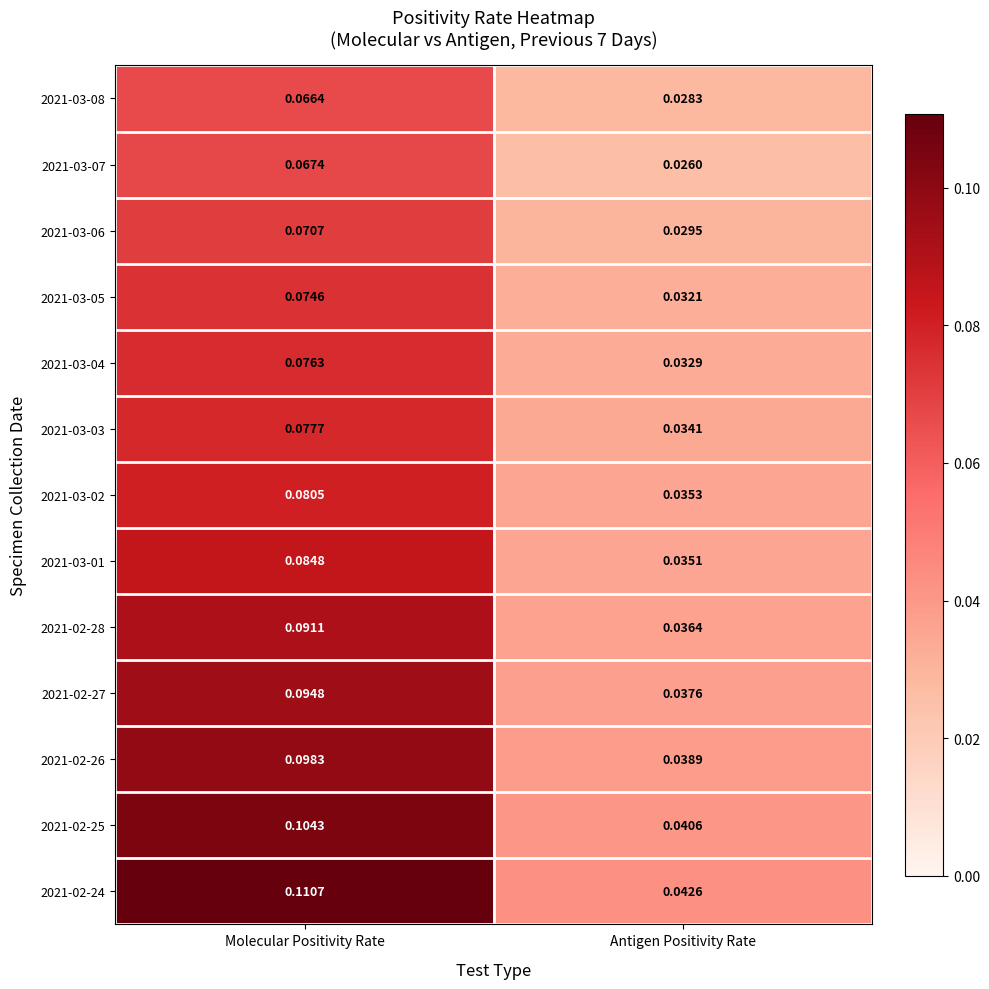

Which category has the lowest value in the 2021-02-26 series?

Antigen Positivity Rate